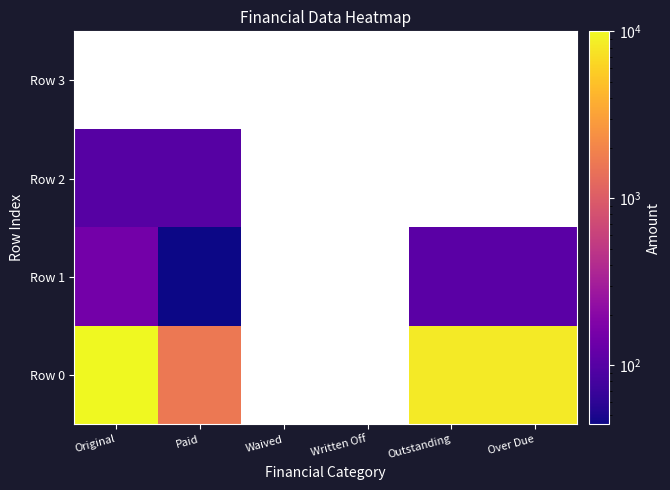

At which label does Row 1 first exceed 106?

Original